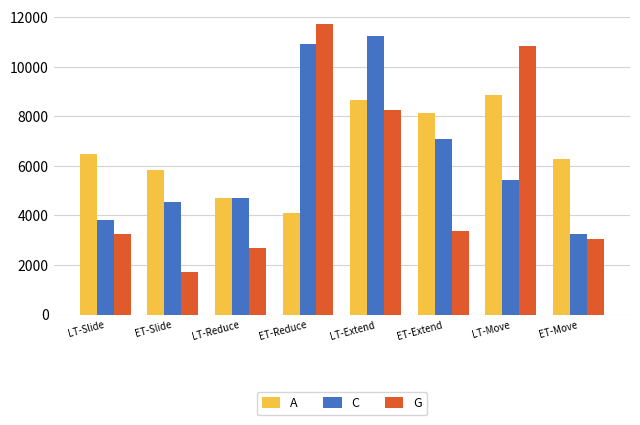

Which series changed the most between ET-Reduce and ET-Extend?

G